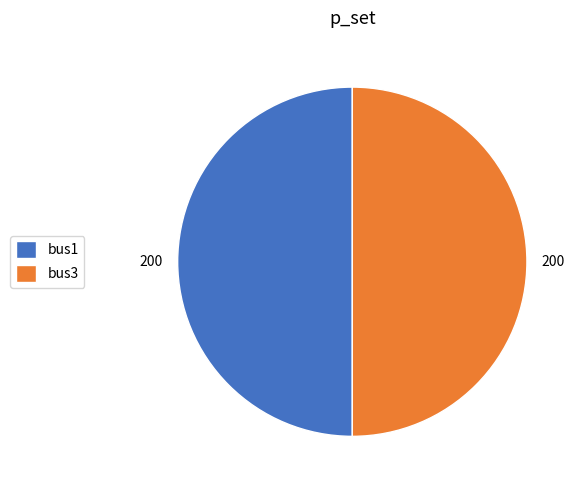

Approximately how many times larger is the value at bus3 compared to bus1?

1.0